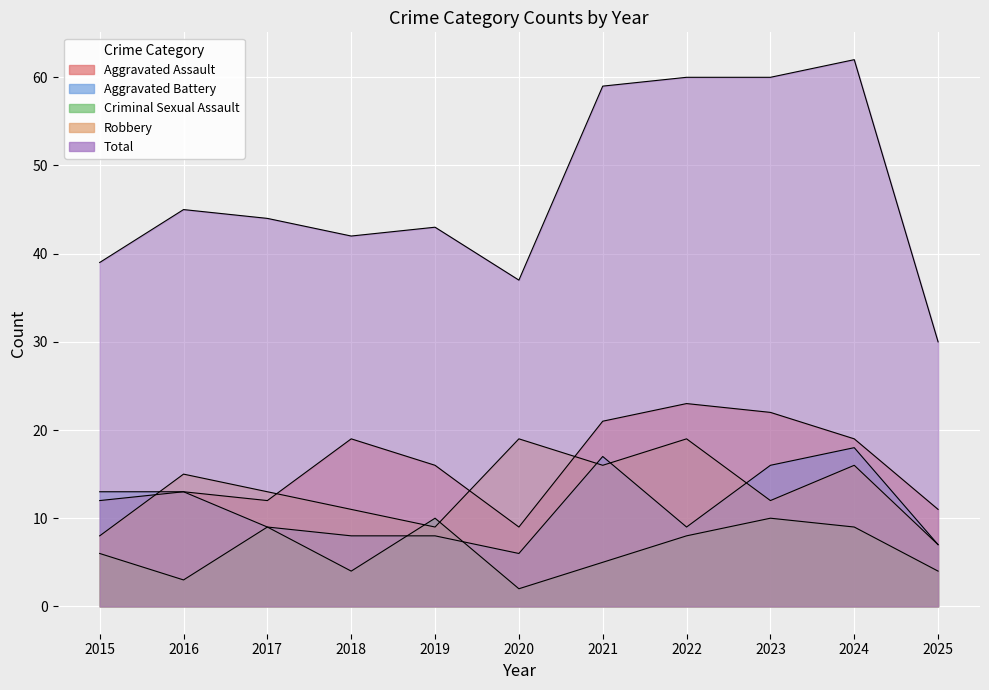

What is the average value of the Criminal Sexual Assault series?

6